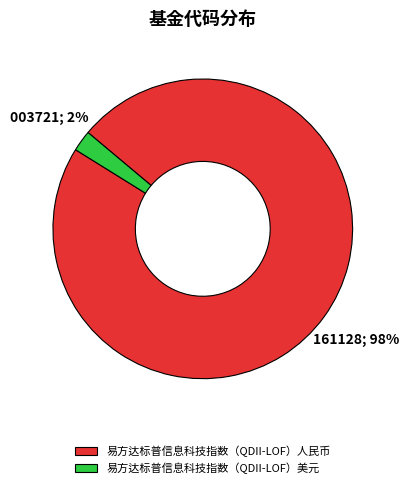

To the nearest percent, what is the average slice percentage?

50%